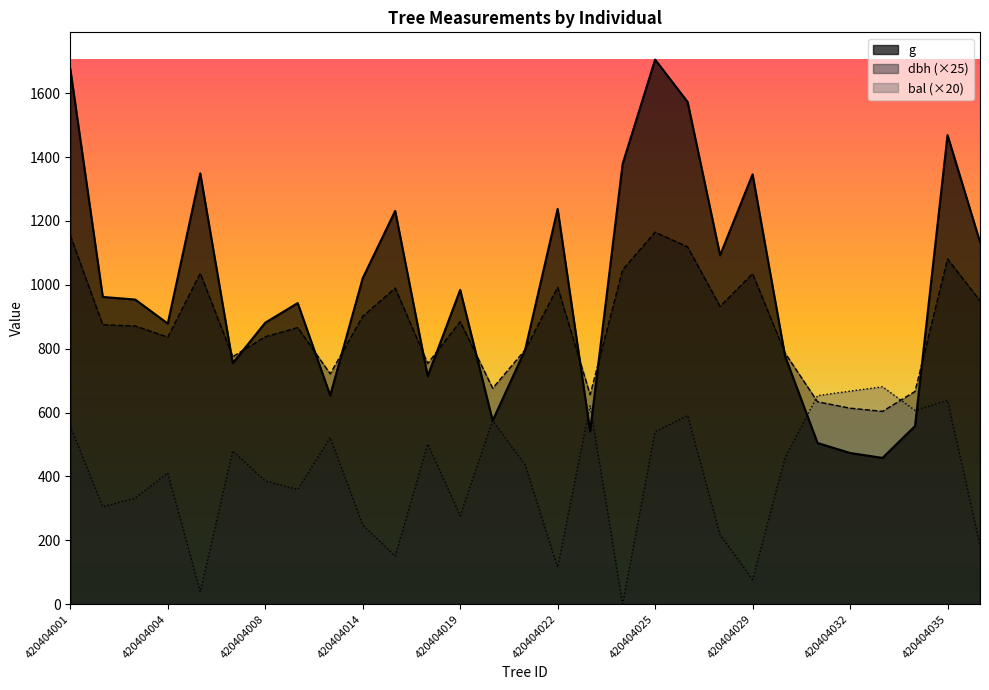

What is the spread (max minus min) of values at 420404026?

982.0